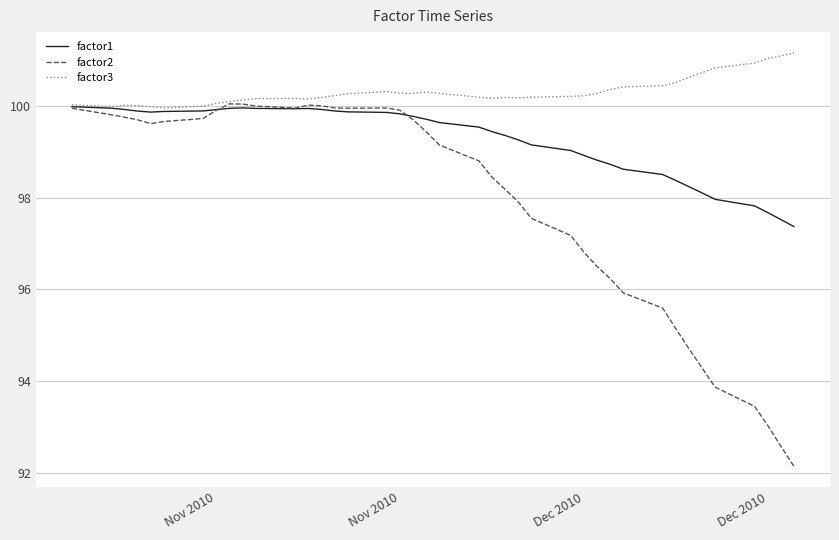

Which series has the largest total across all categories?

factor3